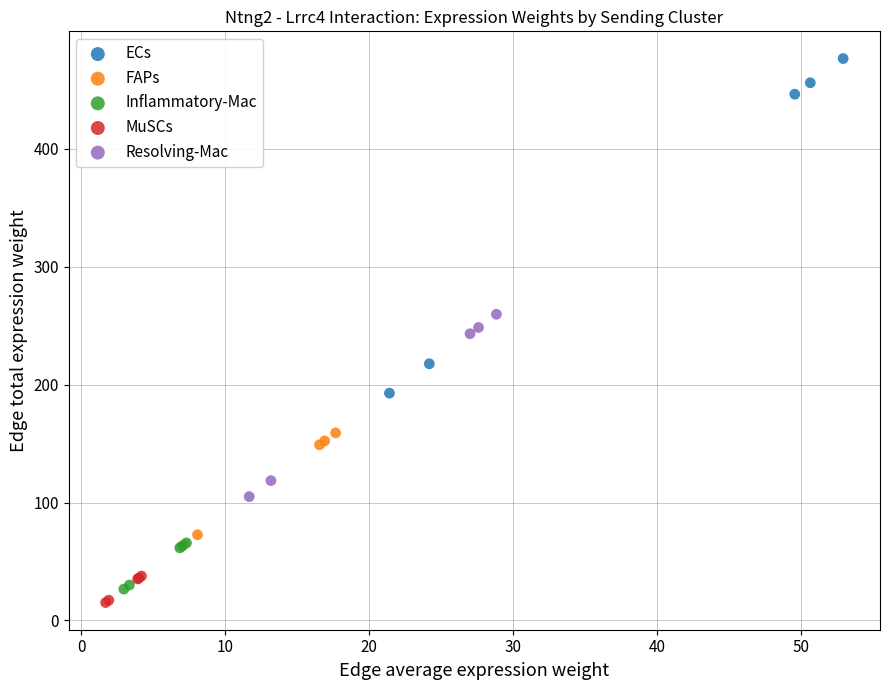

Which series reaches the maximum Y coordinate?

ECs